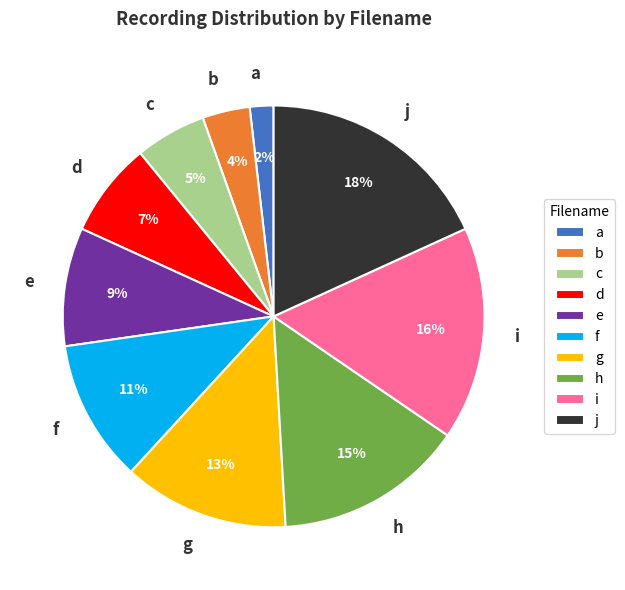

Is it true that e is 17% of the pie?

False